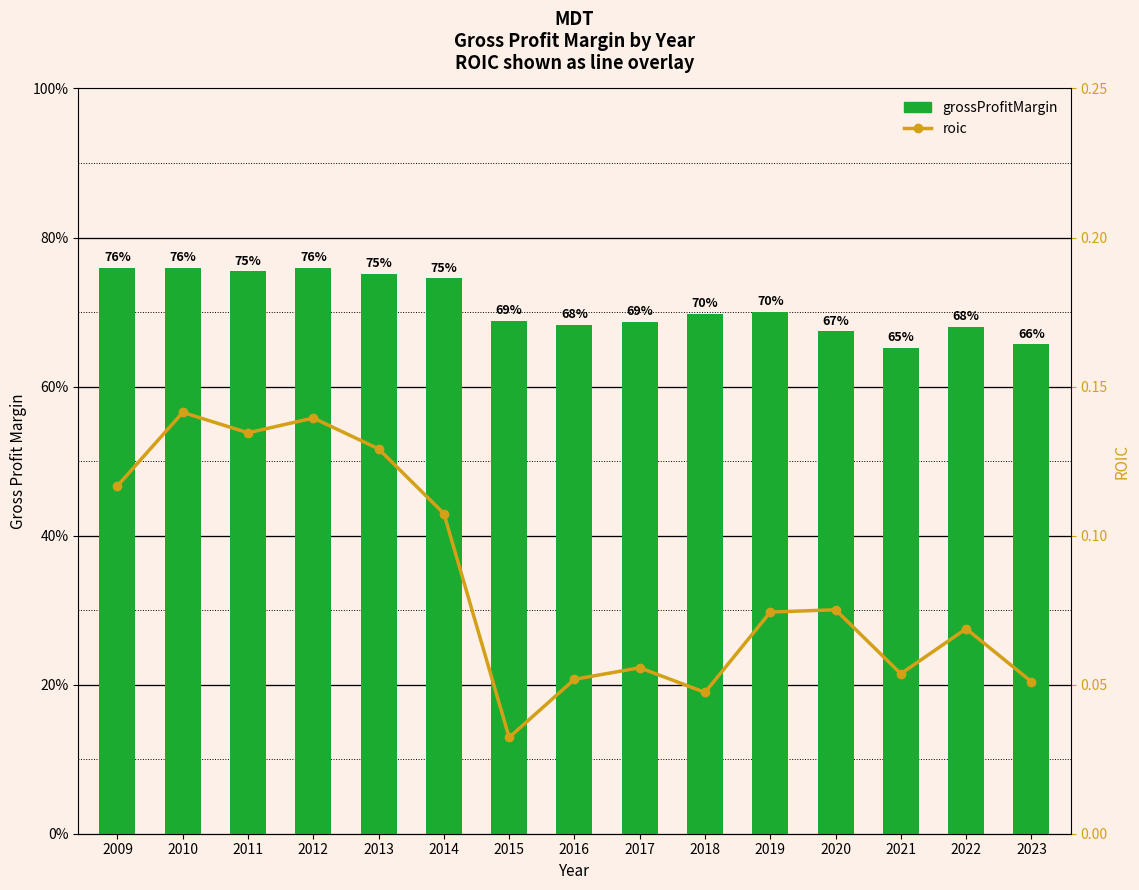

Count the roic values in the range 0 to 1.

15